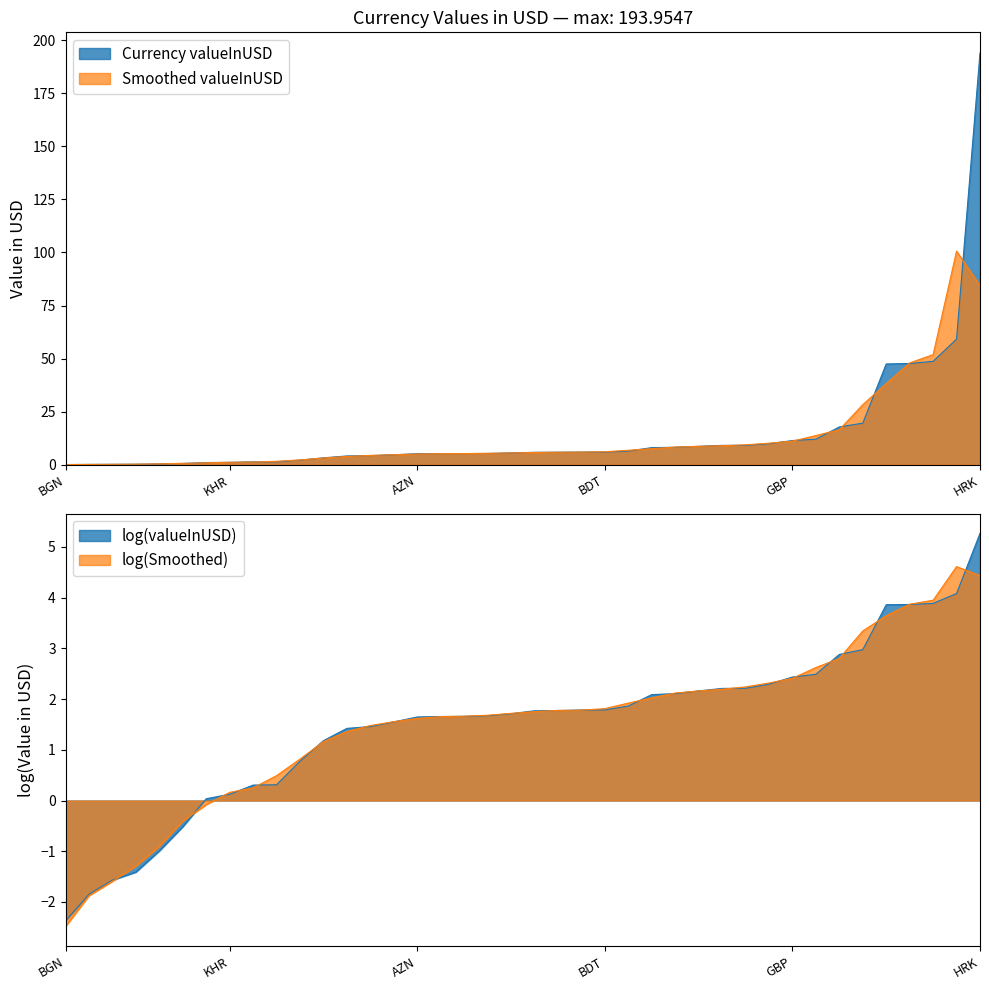

The value at AMD is 8.7. True or false?

True